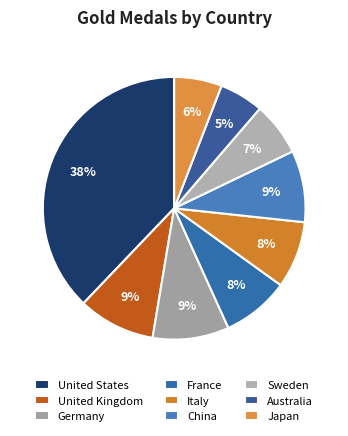

Combined, do Australia and China account for over 50%?

No